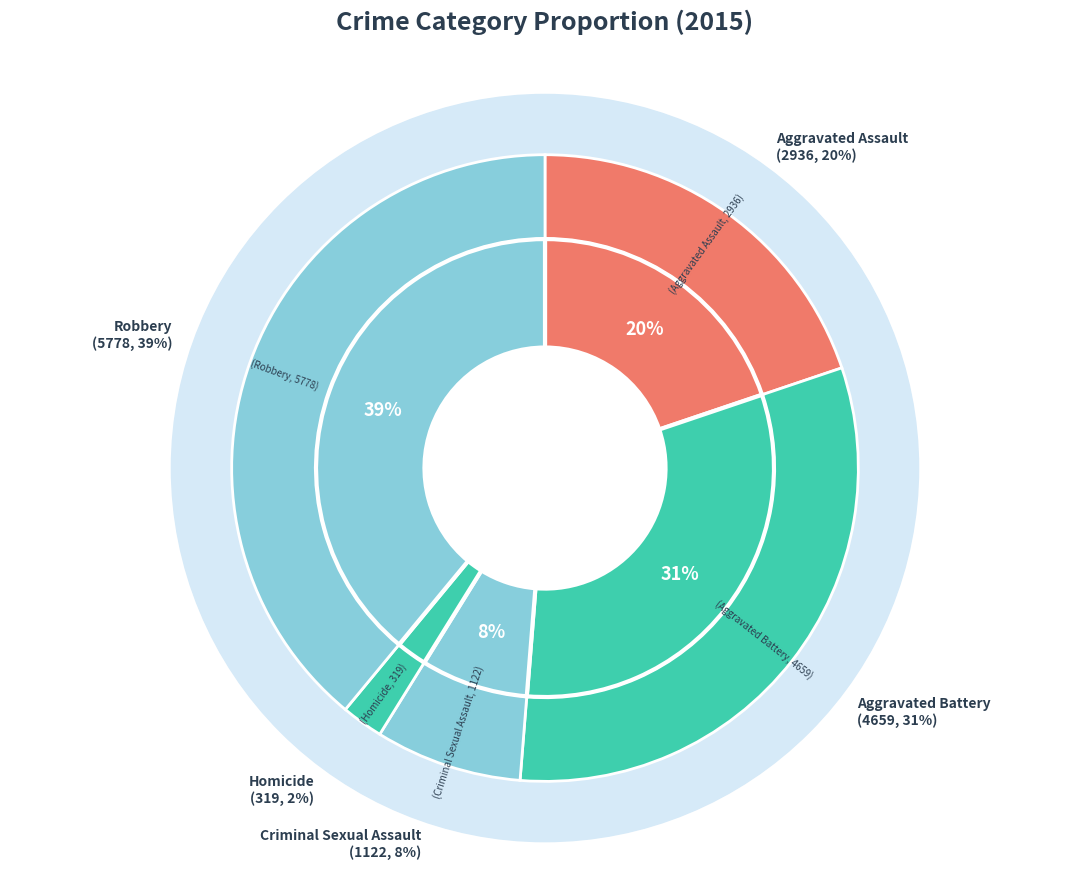

How many slices are in this pie chart?

5